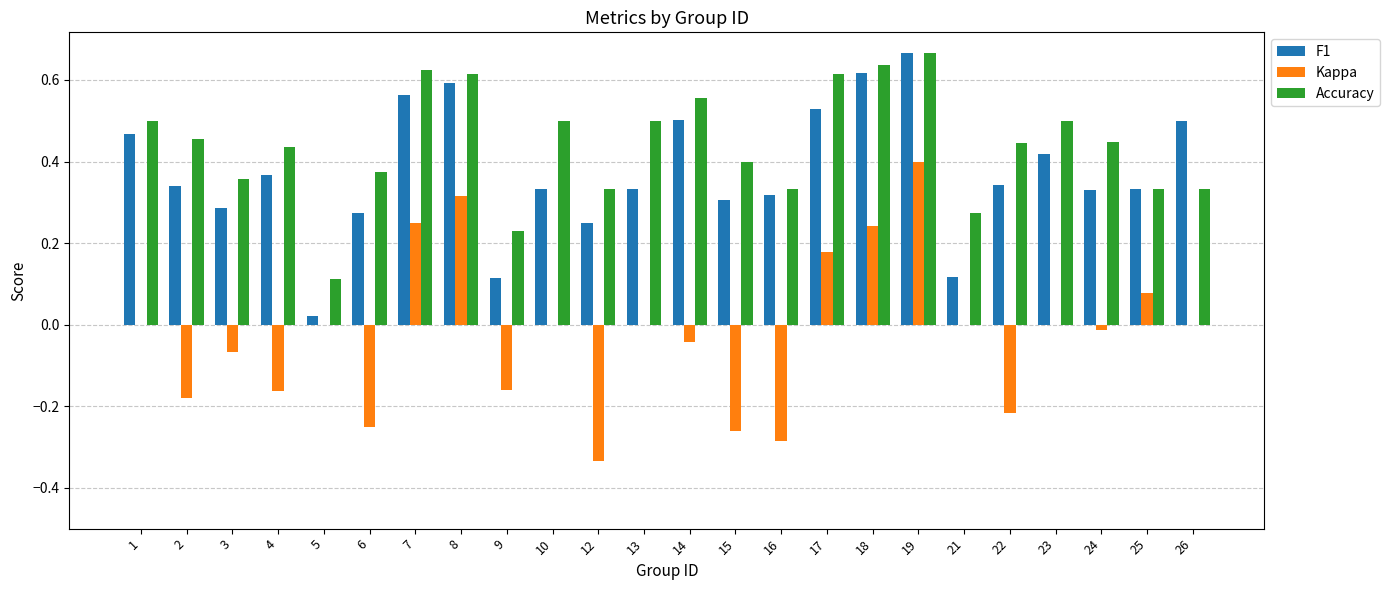

How many series are shown in this chart?

3